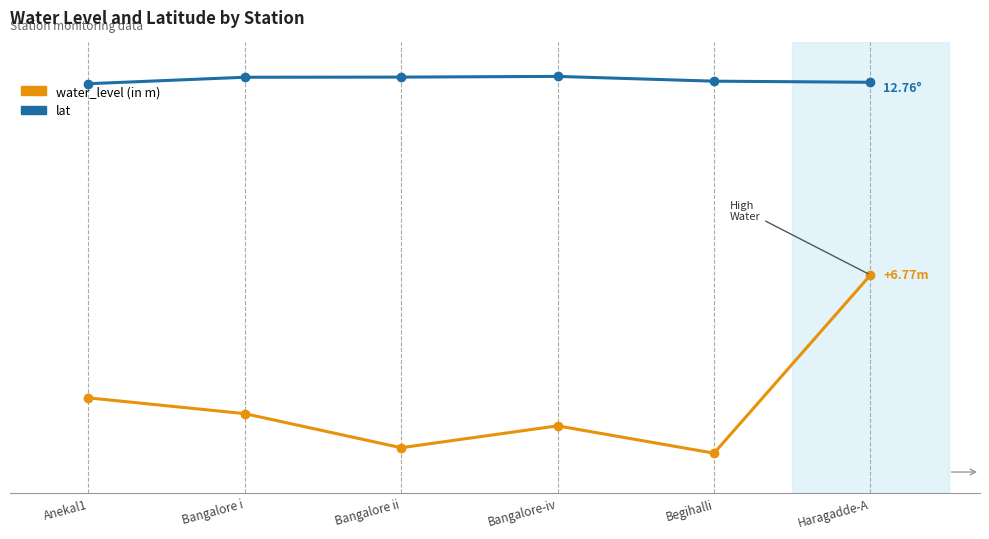

True or false: lat and water_level (in m) intersect in this chart.

False